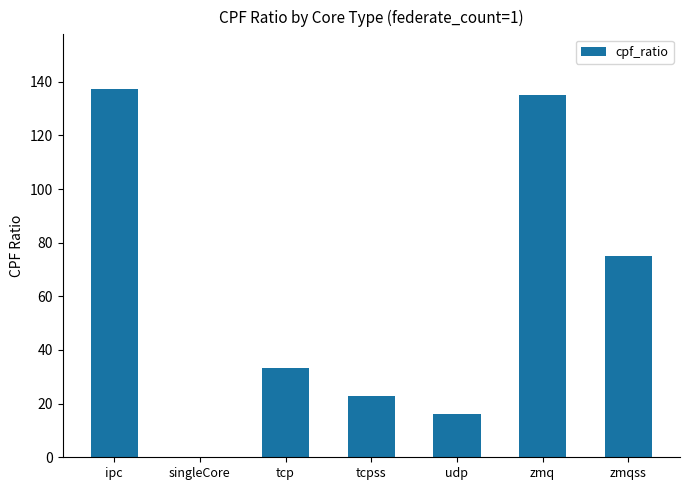

What is the maximum value shown in the chart?

137.1